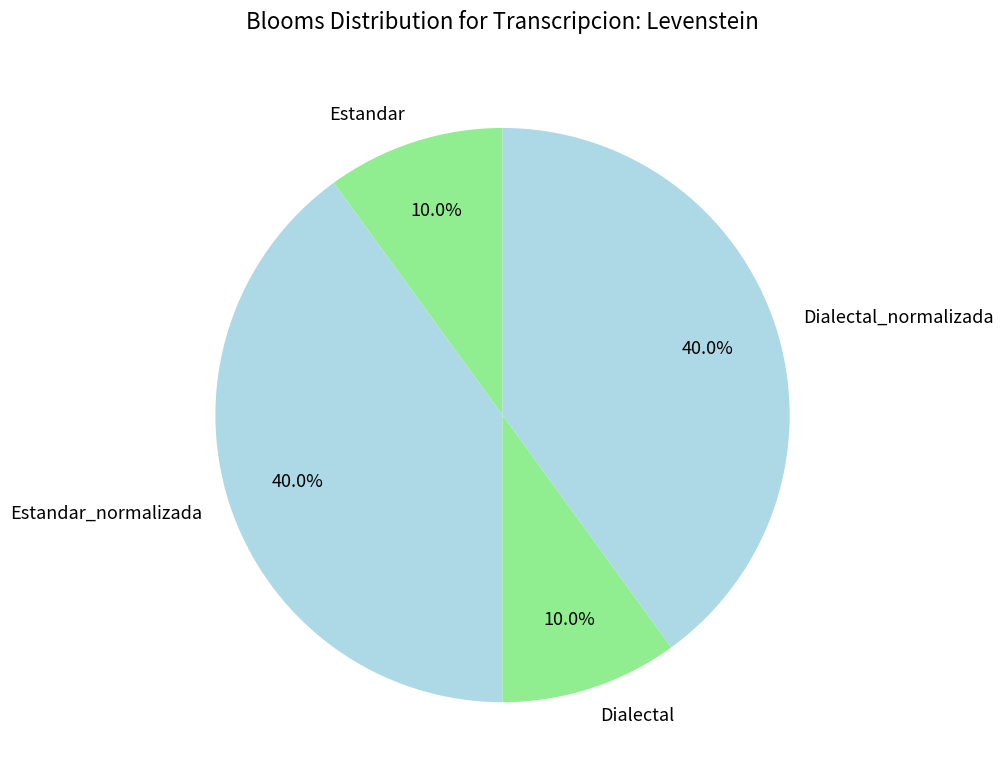

What percentage is NOT represented by Estandar?

90.0%